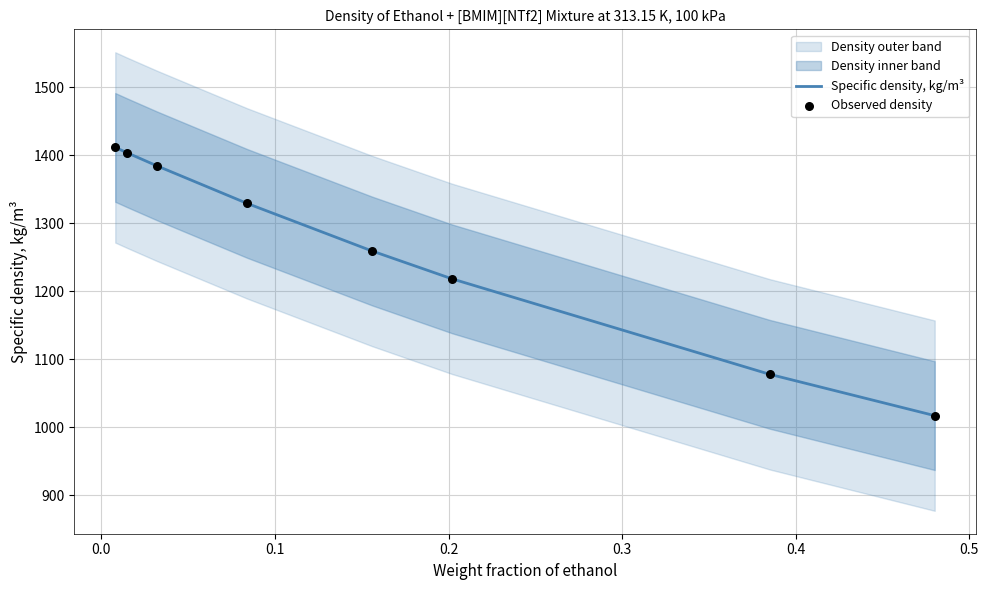

What is the maximum value for Specific density, kg/m³?

1411.6